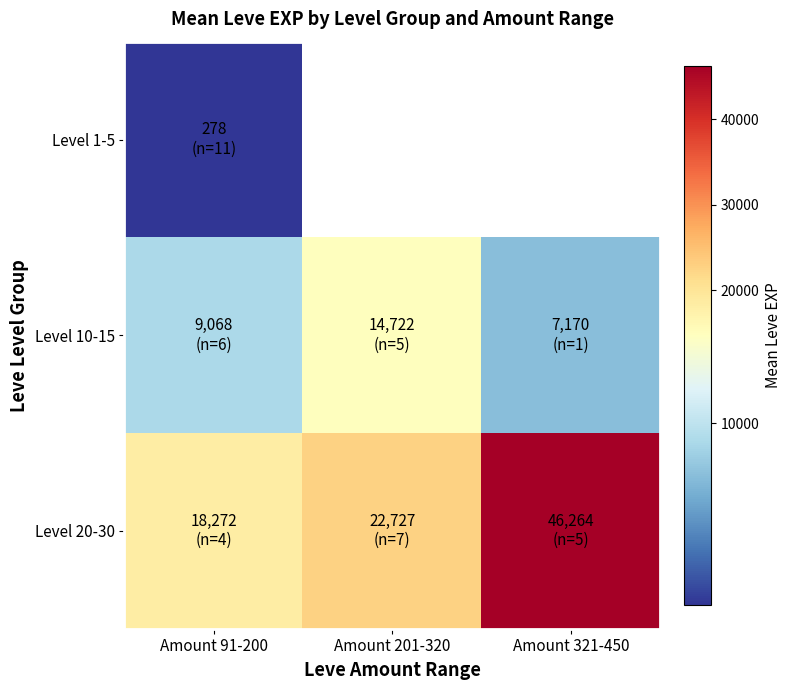

Between Amount 91-200 and Amount 201-320, which is larger?

Amount 201-320